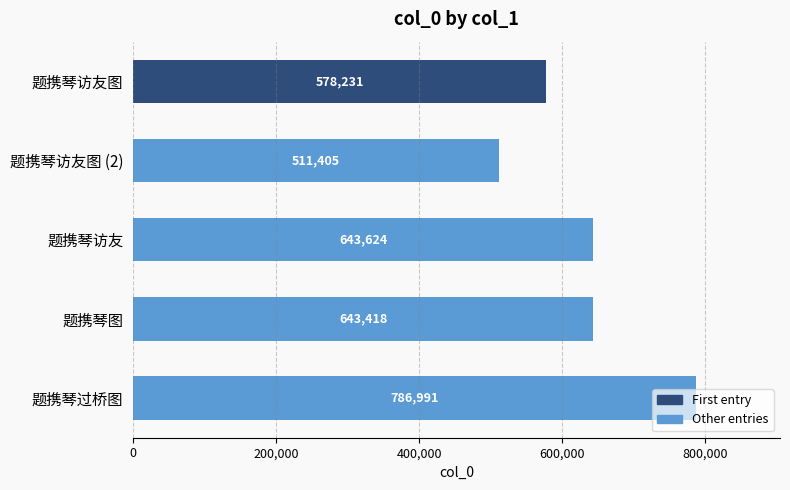

Rank the categories by value from highest to lowest.

题携琴过桥图, 题携琴访友, 题携琴图, 题携琴访友图, 题携琴访友图 (2)